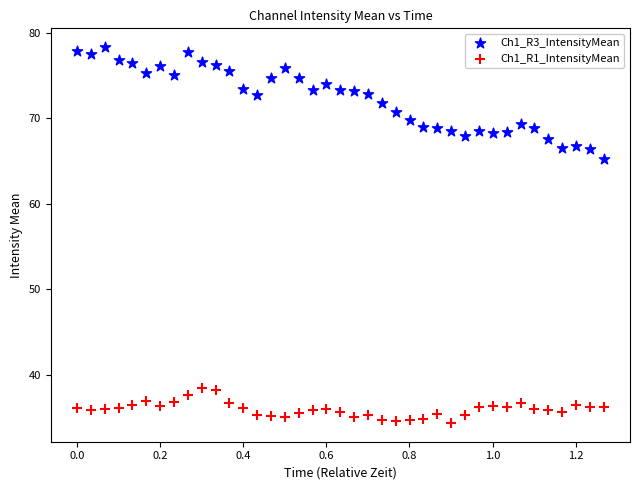

What are all the series names shown in the legend?

Ch1_R3_IntensityMean, Ch1_R1_IntensityMean